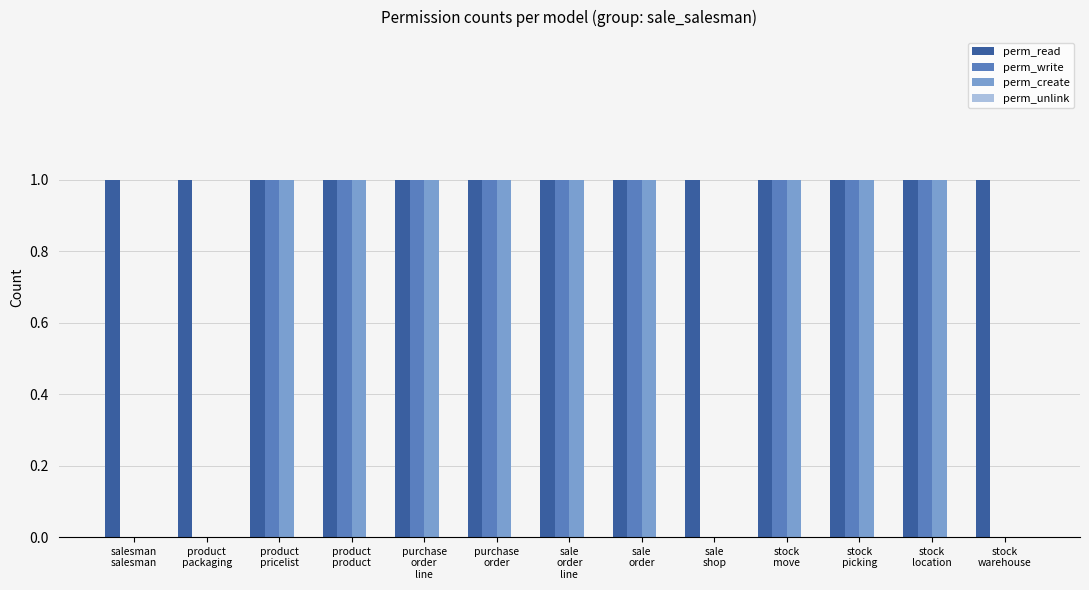

What is the sum of all perm_read values?

13